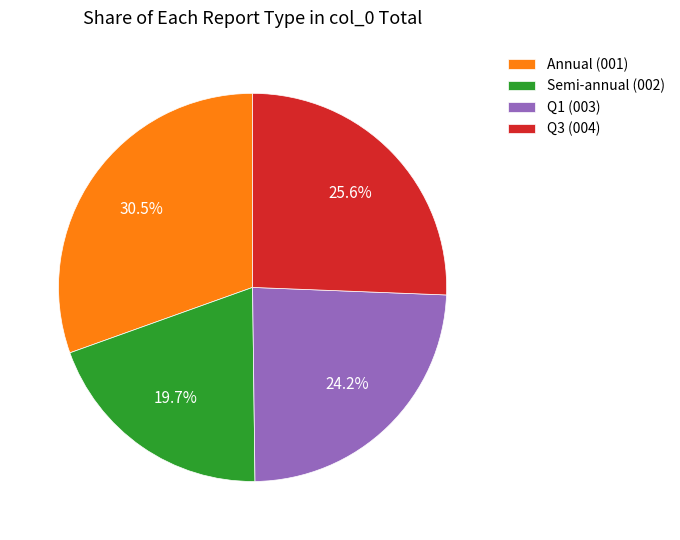

Is there any slice that represents more than half of the pie?

No